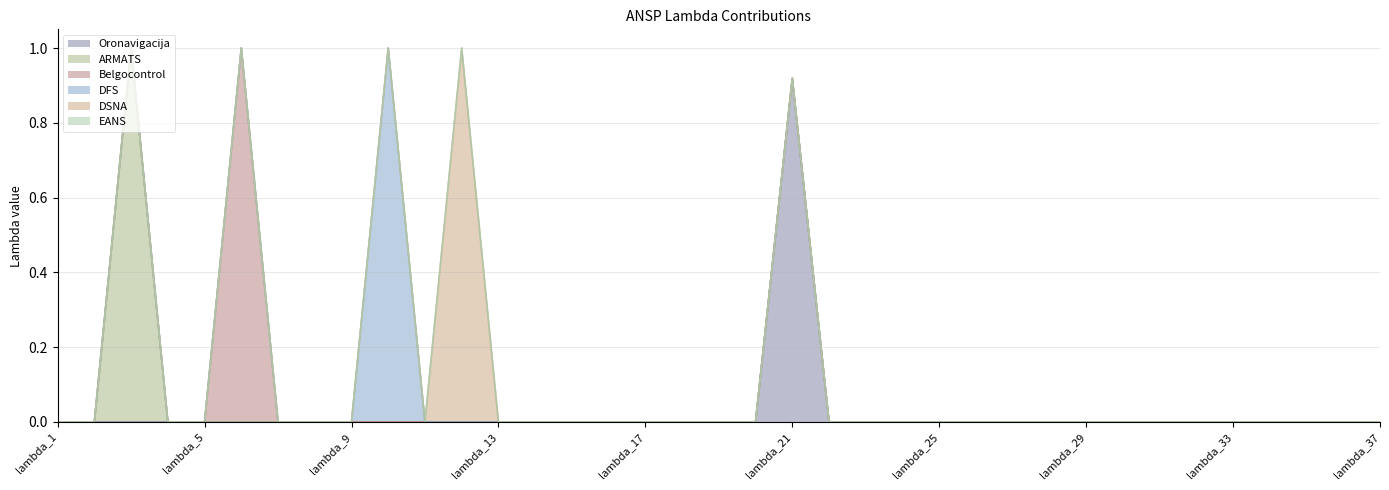

True or false: Belgocontrol and DSNA intersect in this chart.

False